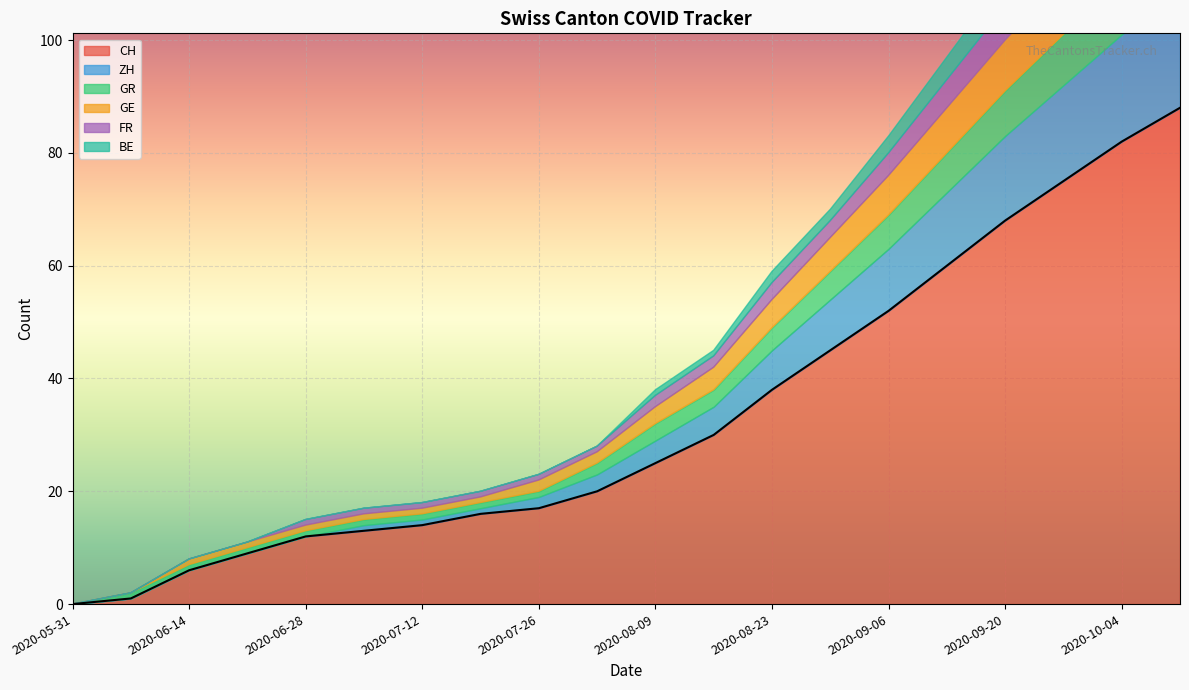

Is the value of ZH at 2020-10-11 greater than the value of GE at 2020-08-09?

Yes